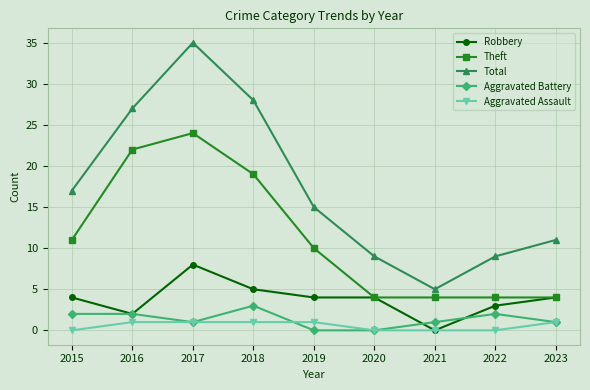

What is the approximate value of Aggravated Battery at 2018?

3